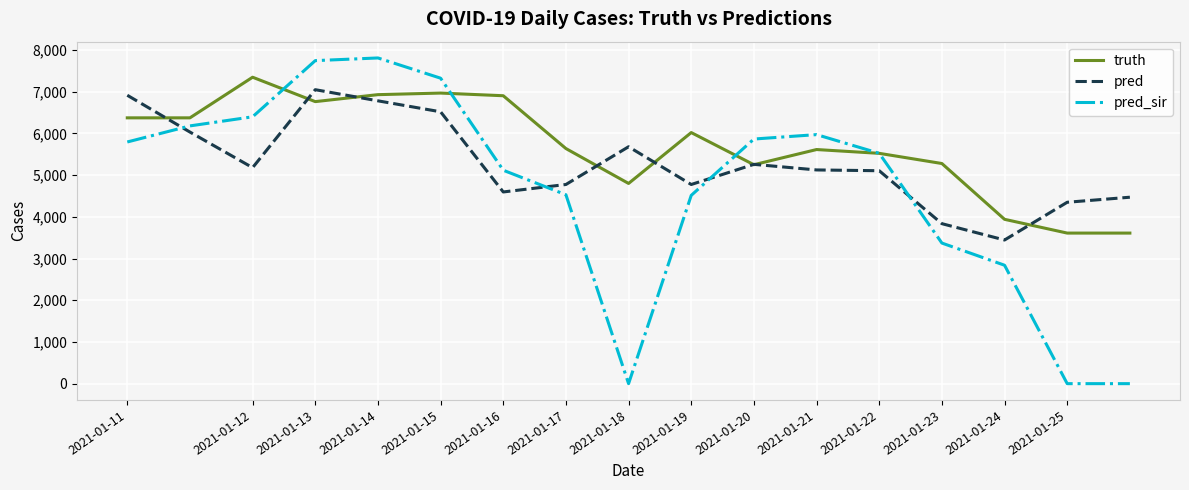

True or false: pred_sir and pred cross at least once.

True